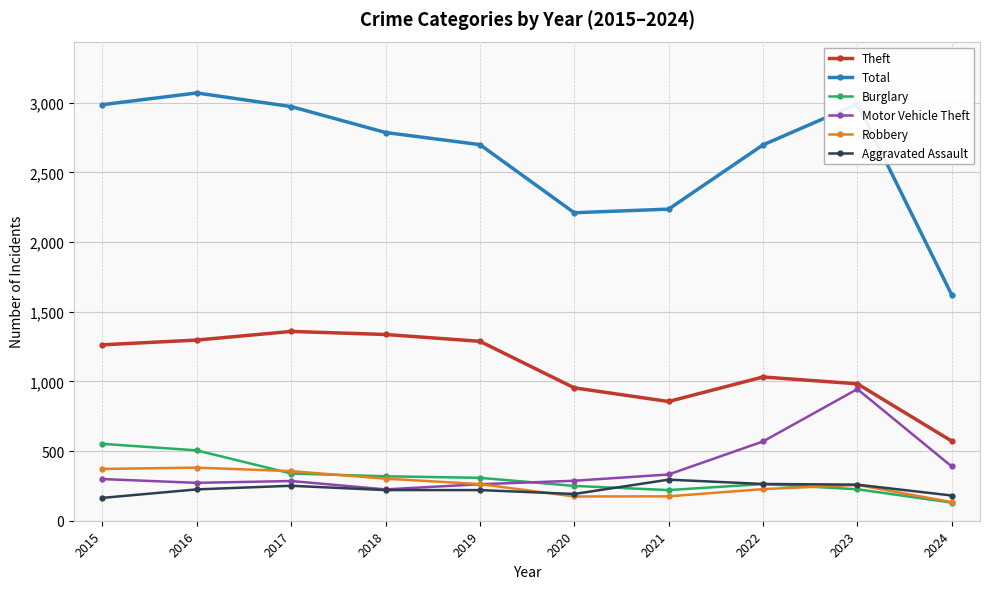

Which series ends up on top after the final intersection of Robbery and Aggravated Assault?

Aggravated Assault